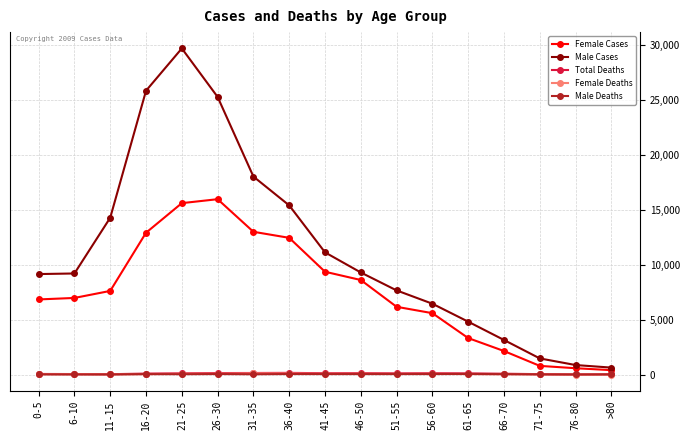

Which category has the highest value across all series?

21-25